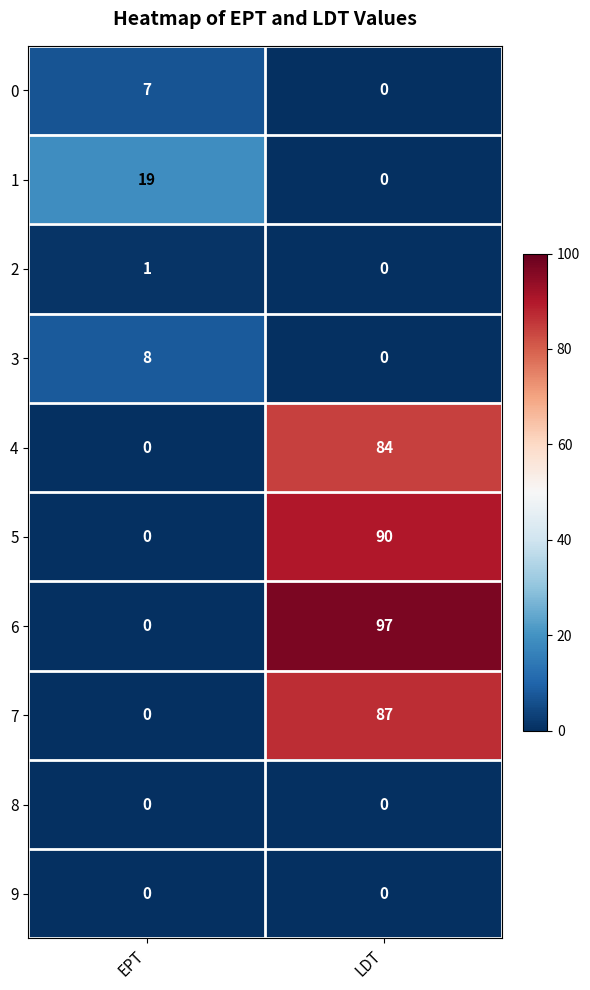

Which series changed the most between EPT and LDT?

6